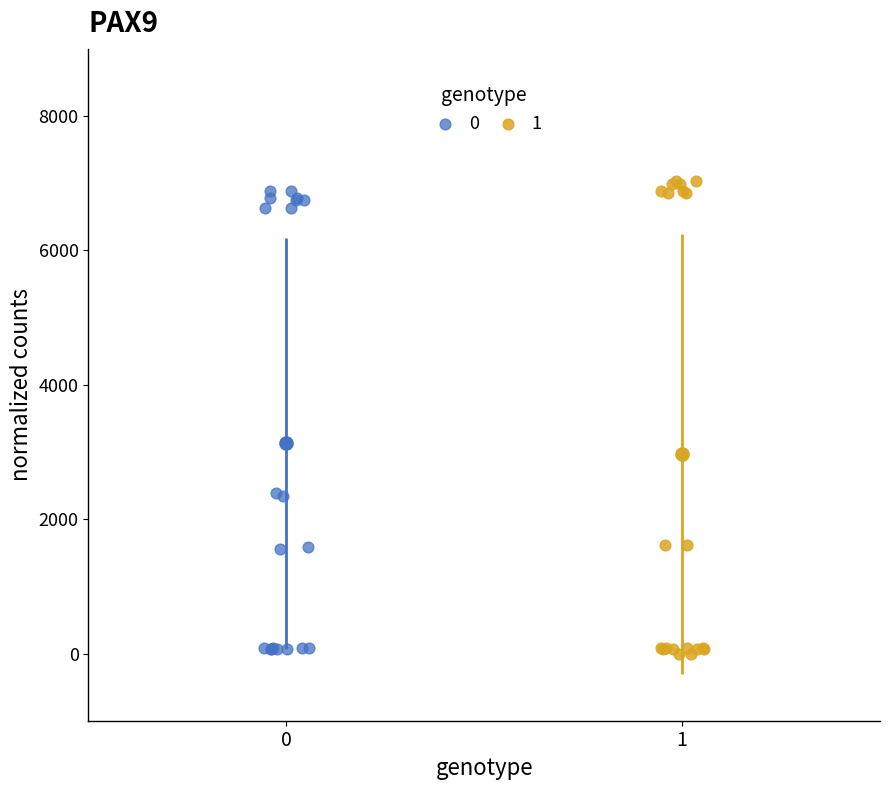

Which series has the widest spread of Y values?

1